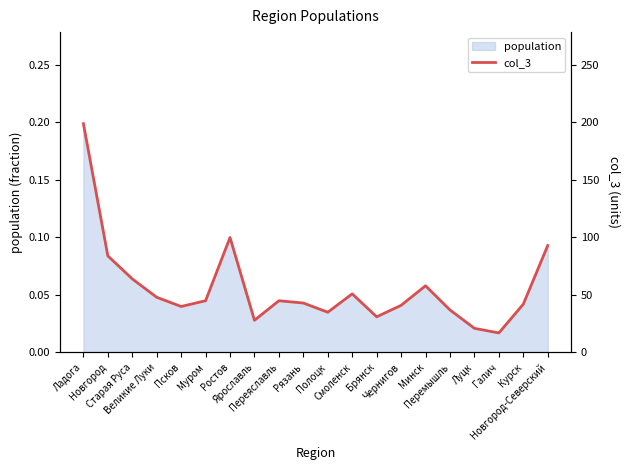

What is the minimum value shown in the chart?

17